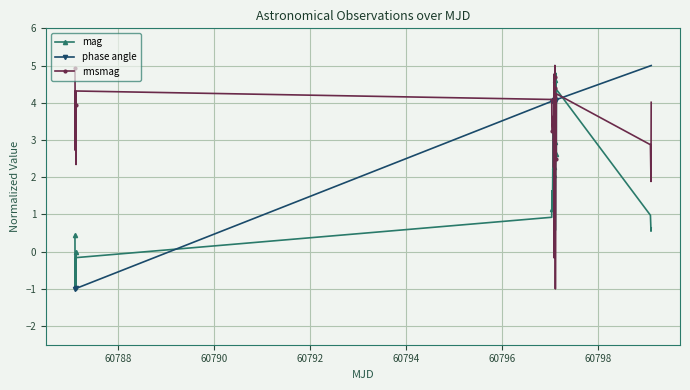

What are all the series names shown in the legend?

mag, phase angle, rmsmag